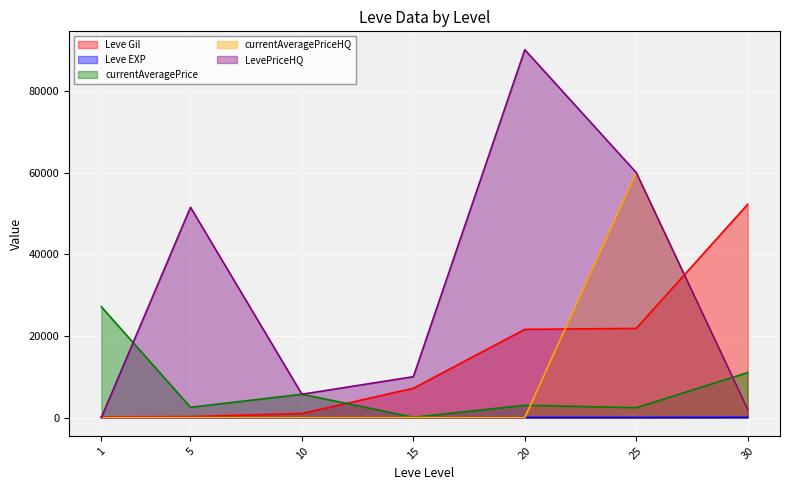

Which series has the largest range (max minus min)?

LevePriceHQ